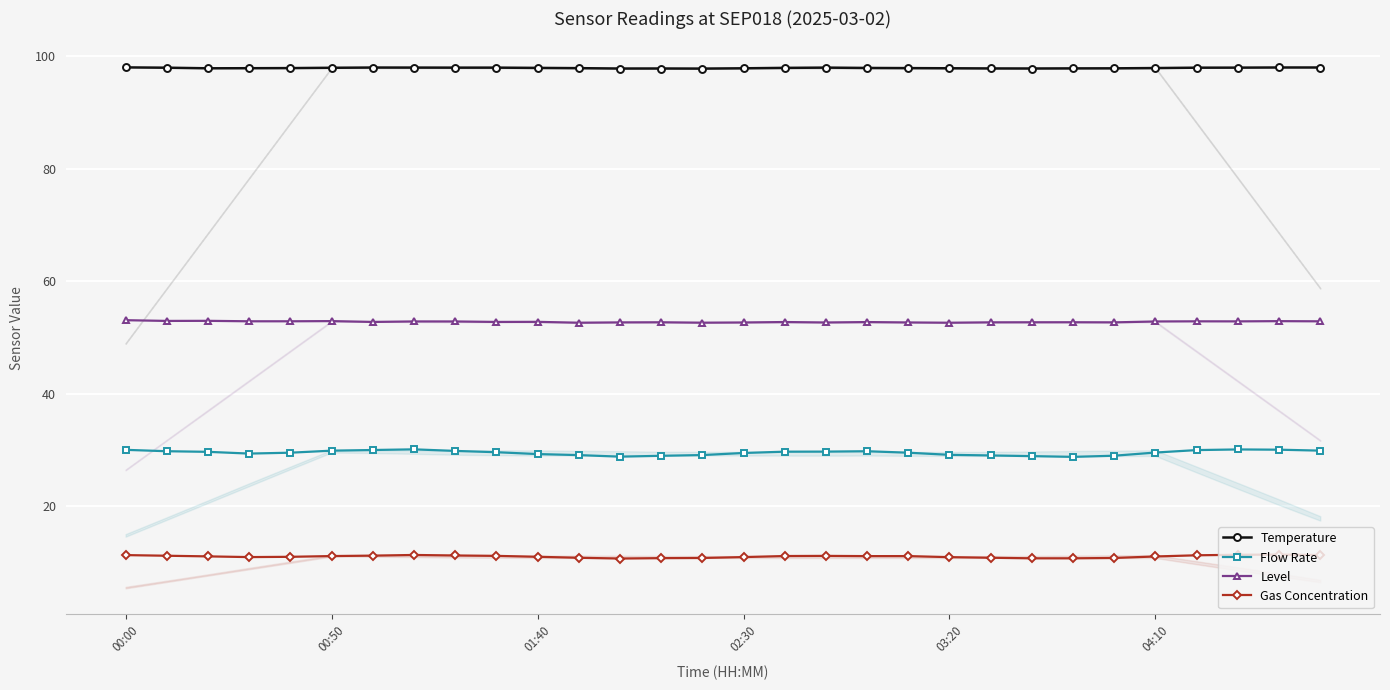

How many values in the Gas Concentration series are below 11?

9